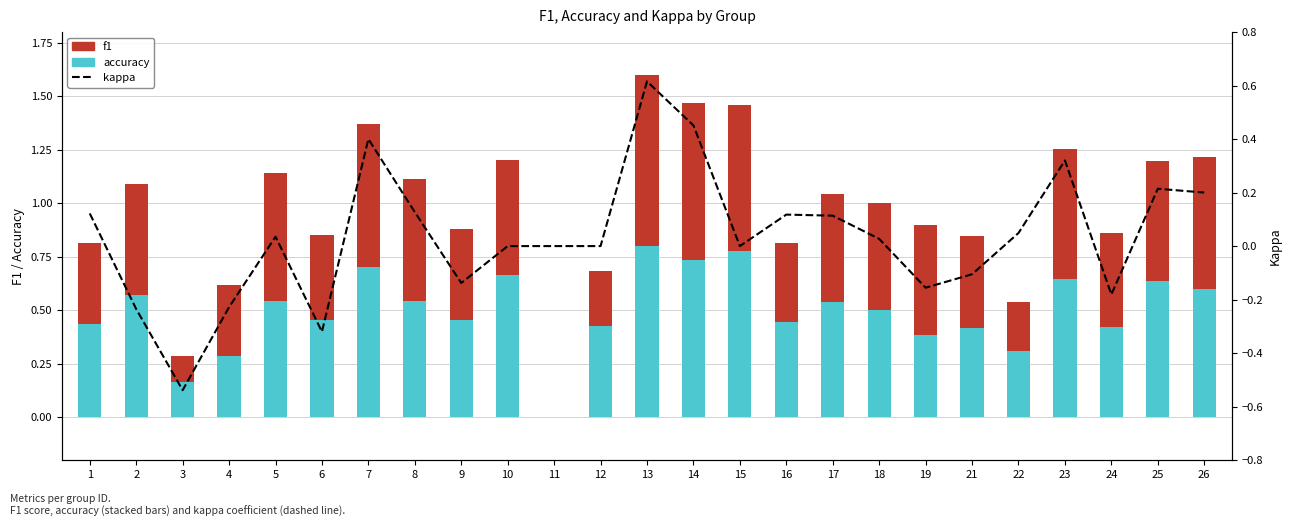

What is the spread (max minus min) of values at 5?

0.6